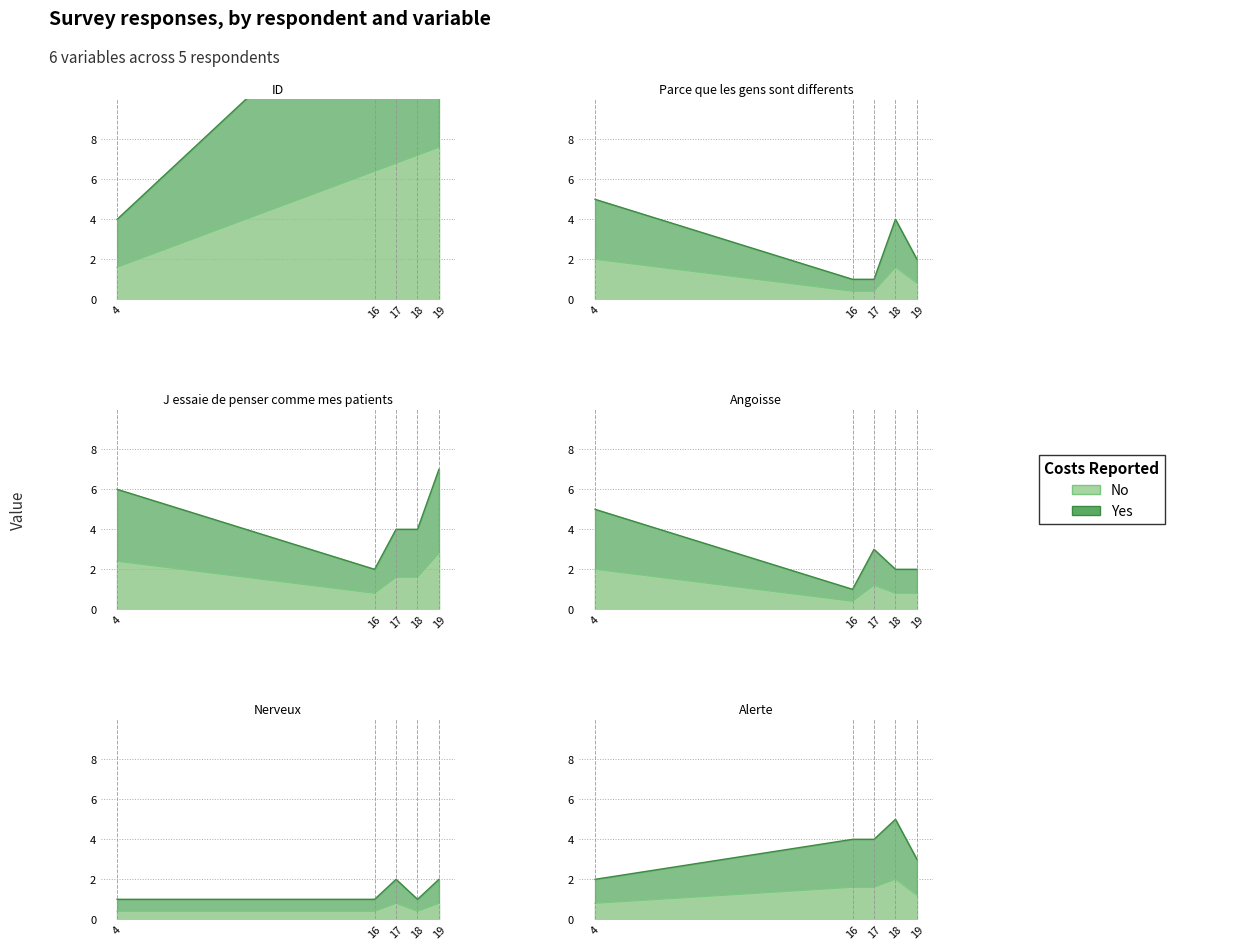

What is the maximum value shown in the chart?

19